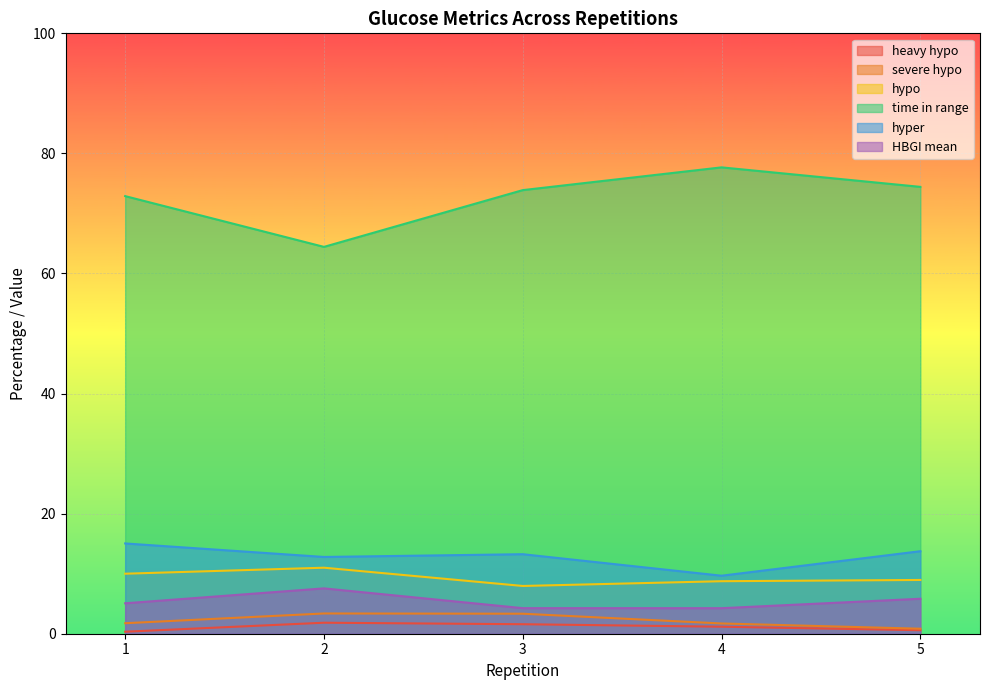

Reading right to left, what are all the values shown in this chart?

heavy hypo: 5=0.6	4=1.2	3=1.6	2=1.8	1=0.3
severe hypo: 5=0.8	4=1.7	3=3.3	2=3.4	1=1.7
hypo: 5=9.0	4=8.7	3=8.0	2=11.0	1=10.0
time in range: 5=74.4	4=77.7	3=73.9	2=64.4	1=72.9
hyper: 5=13.7	4=9.7	3=13.2	2=12.8	1=15.0
HBGI mean: 5=5.8	4=4.3	3=4.3	2=7.6	1=5.1